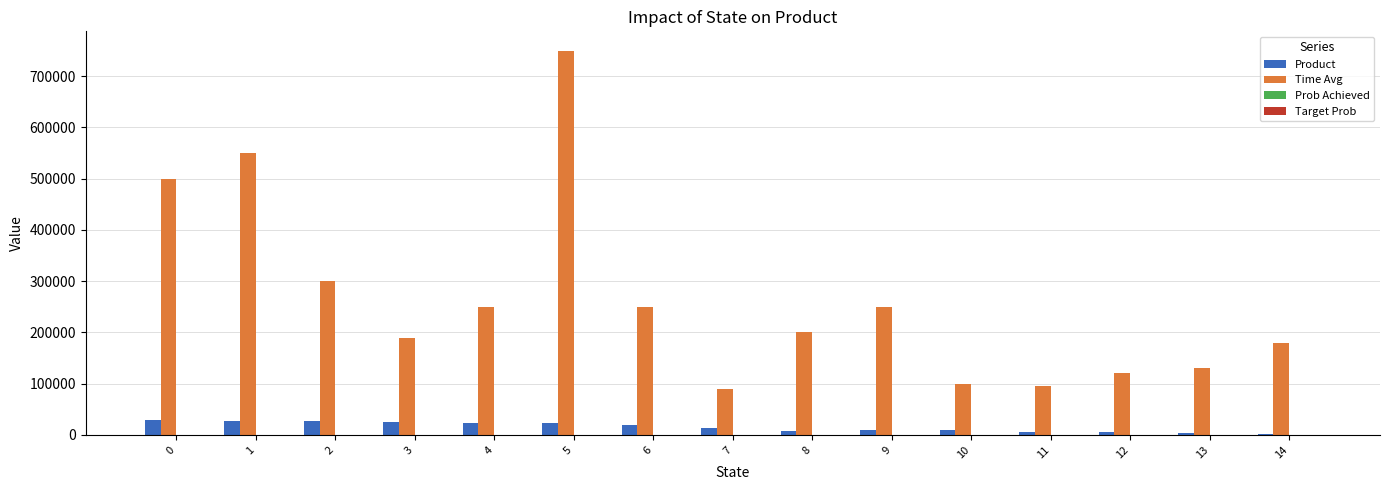

Which series has the largest total across all categories?

Time Avg